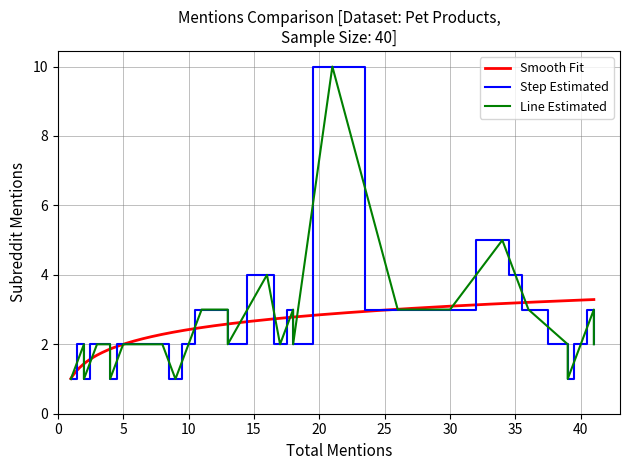

What is the minimum value for Smooth Fit?

1.0